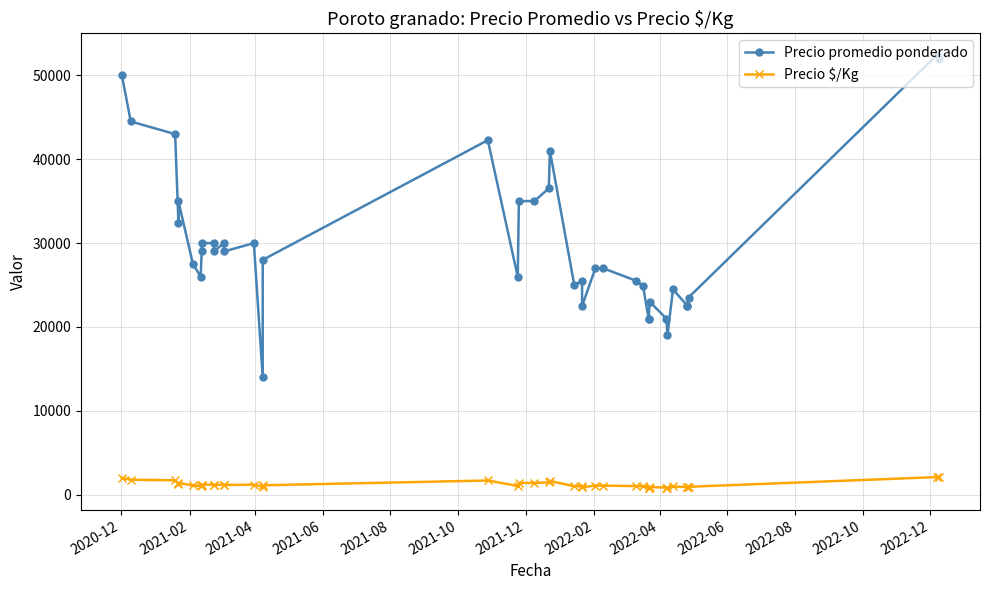

Between 2021-06 and 2022-08, which series saw the biggest shift?

Precio promedio ponderado